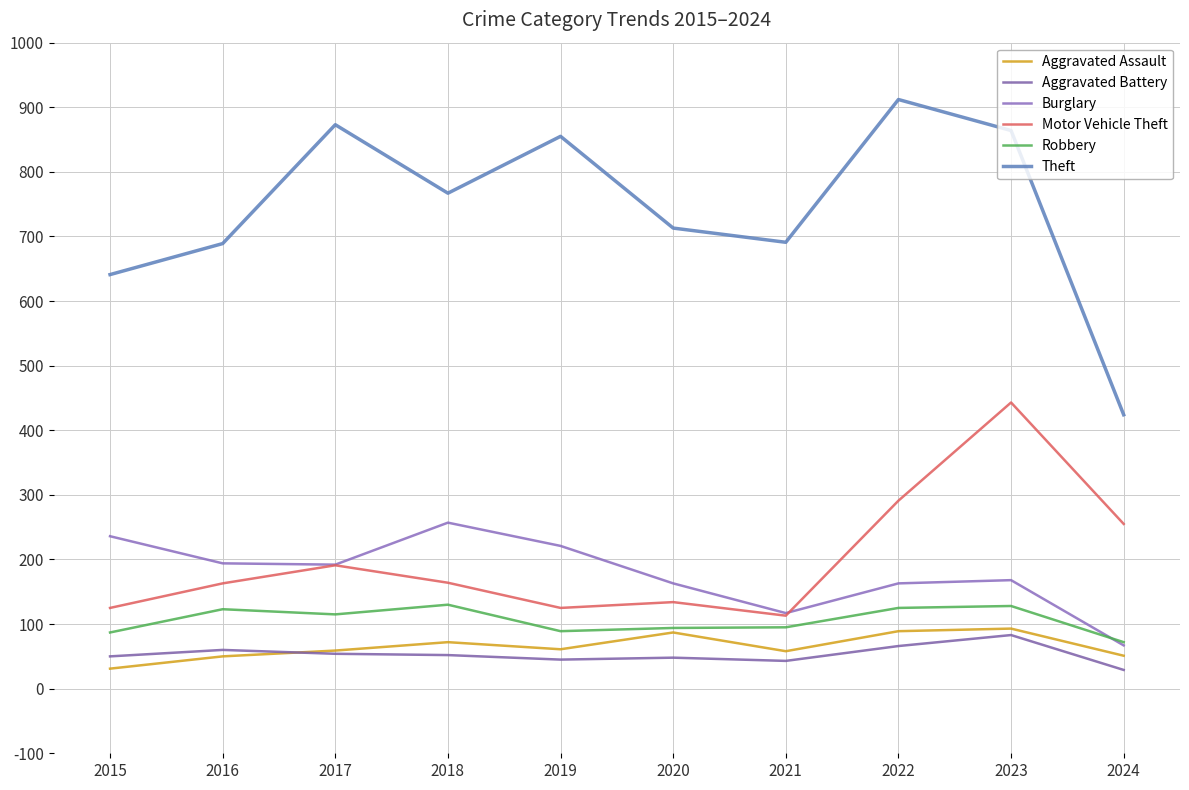

Does the chart display data point markers on the line(s)?

No